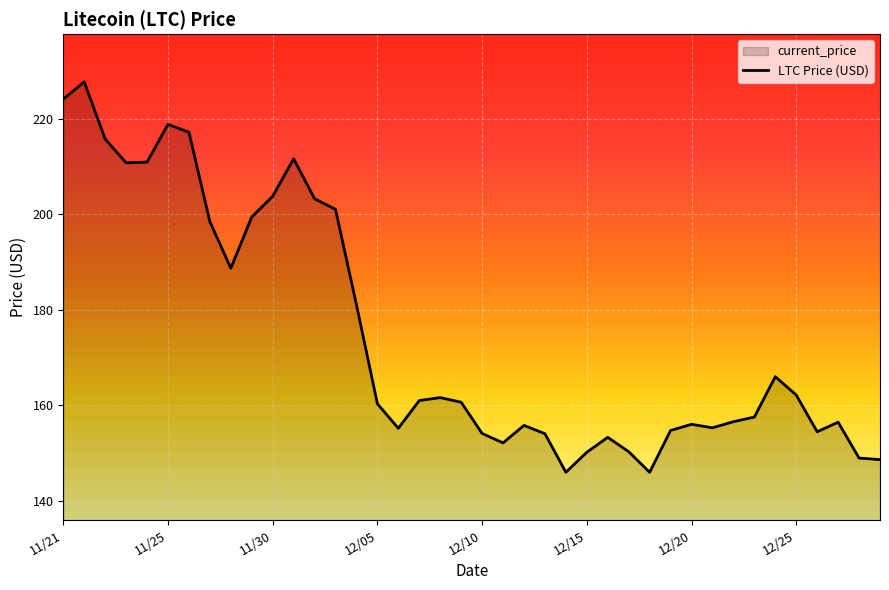

What is the minimum value shown in the chart?

145.9